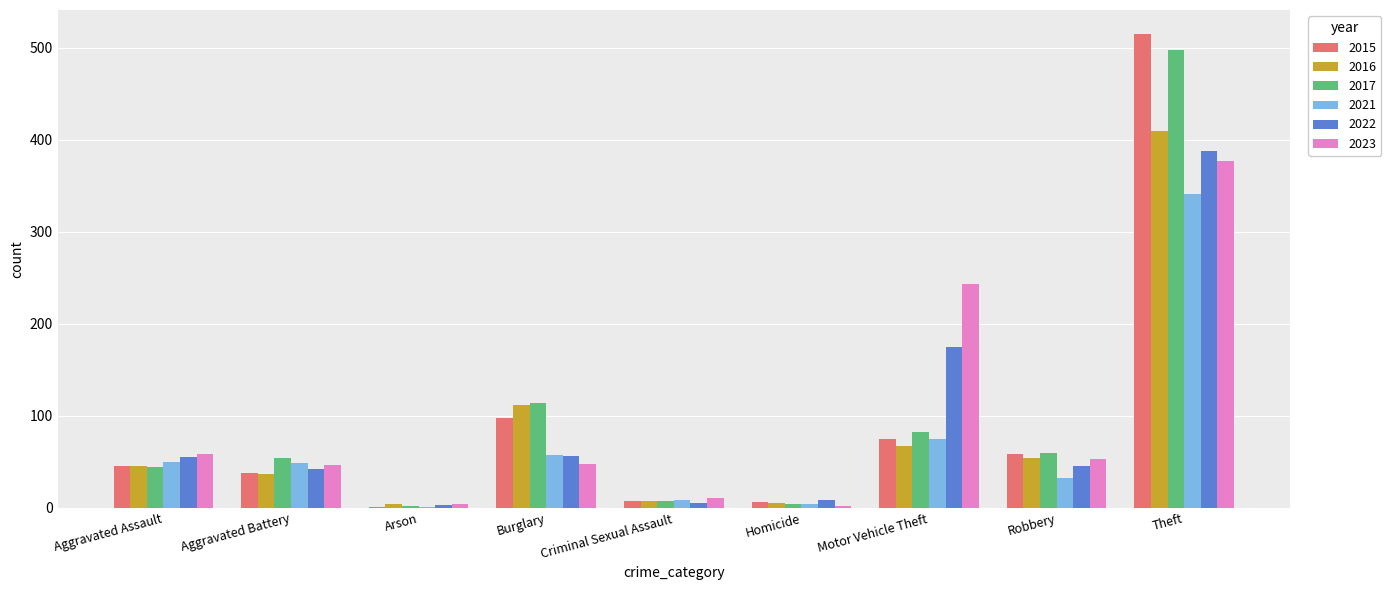

Which series changed the most between Aggravated Assault and Burglary?

2017